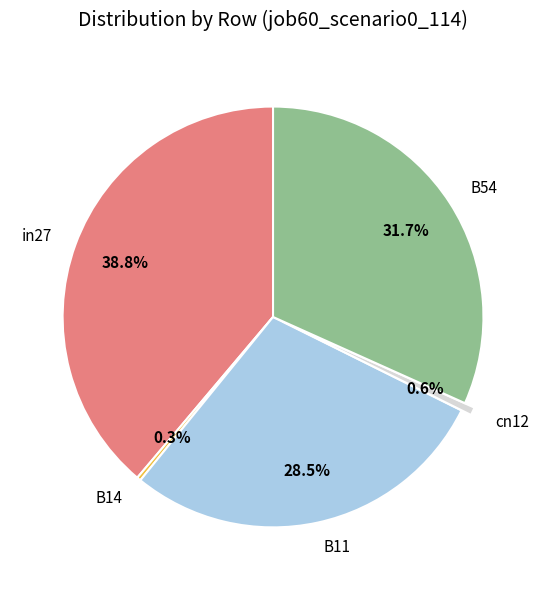

What is the largest slice in the pie chart?

in27